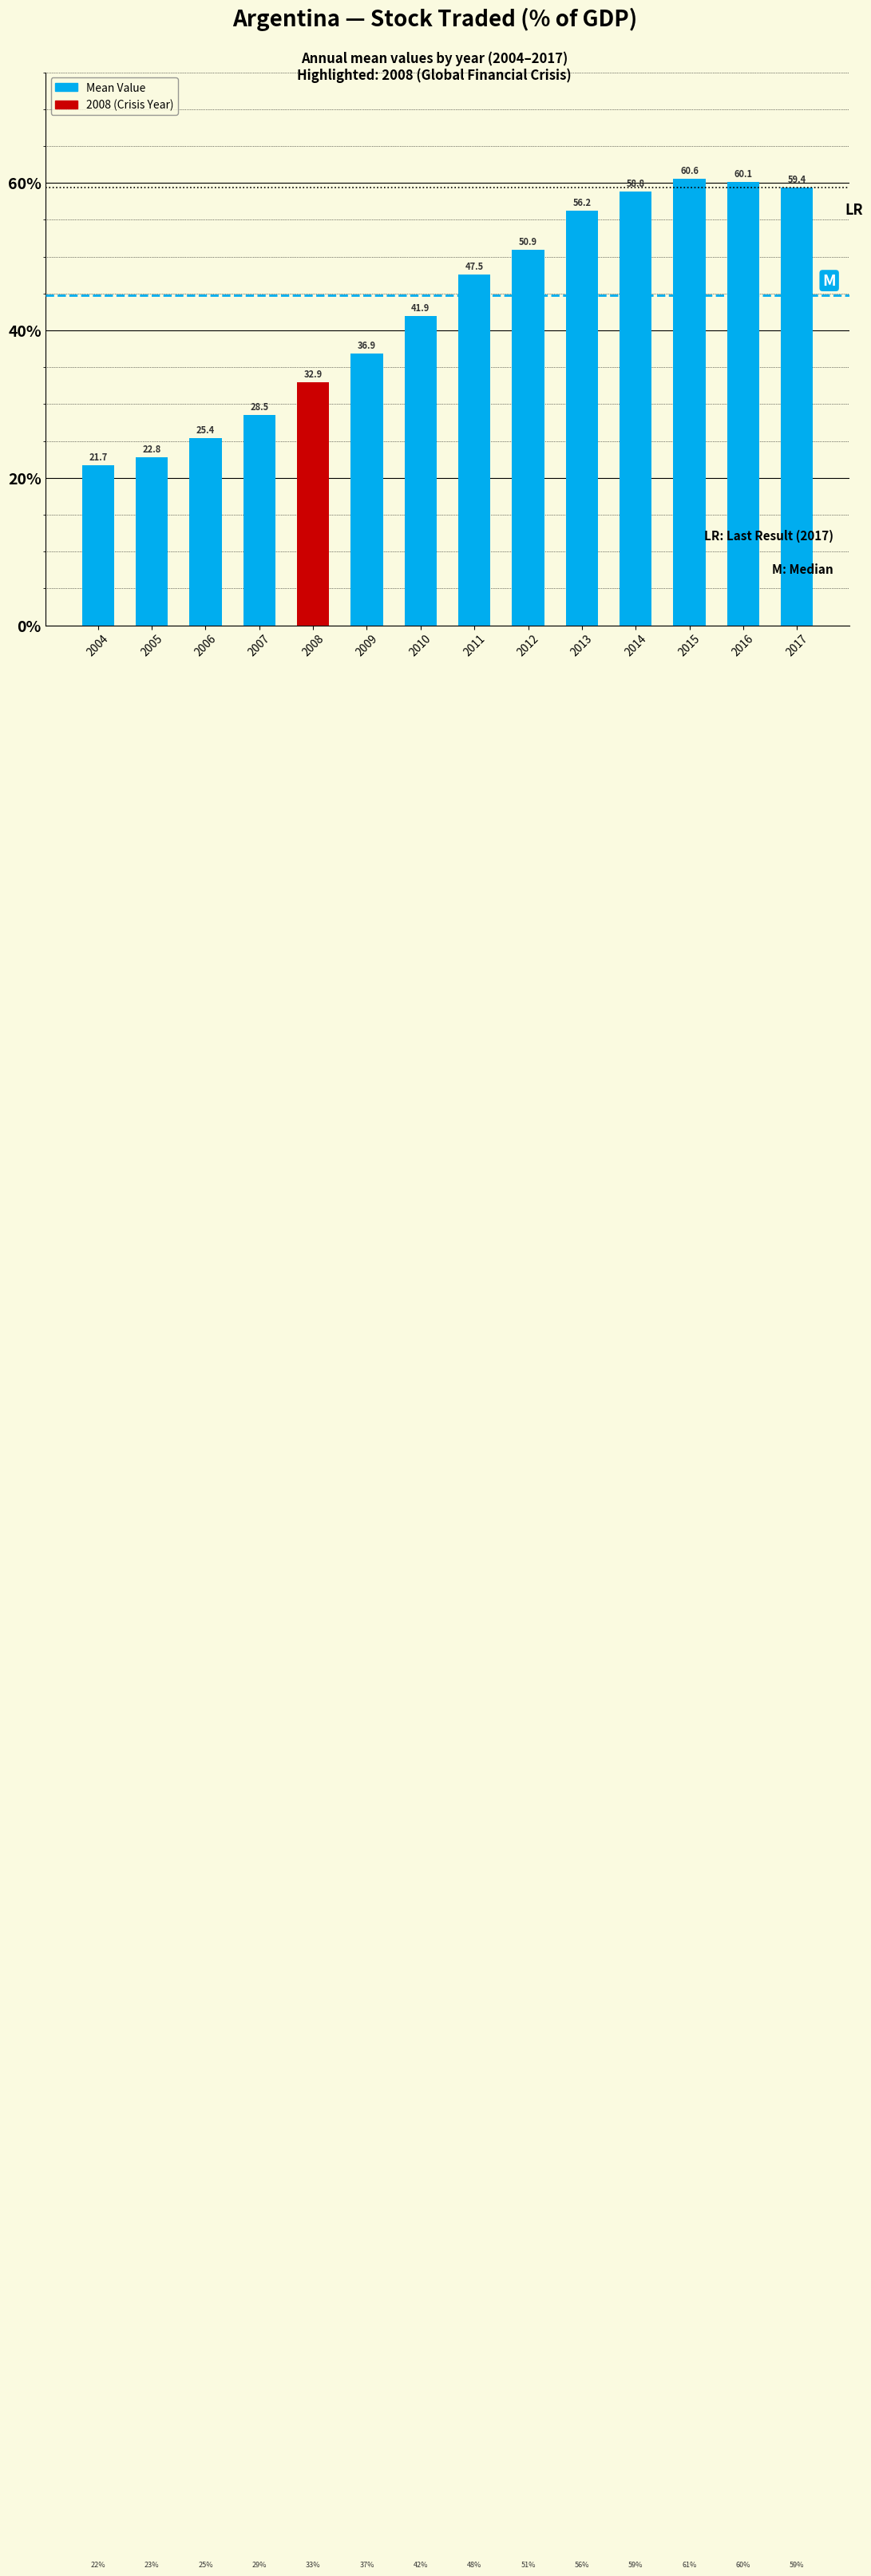

Reading left to right, list all the values displayed in this chart.

21.7	22.8	25.4	28.5	32.9	36.9	41.9	47.5	50.9	56.2	58.8	60.6	60.1	59.4